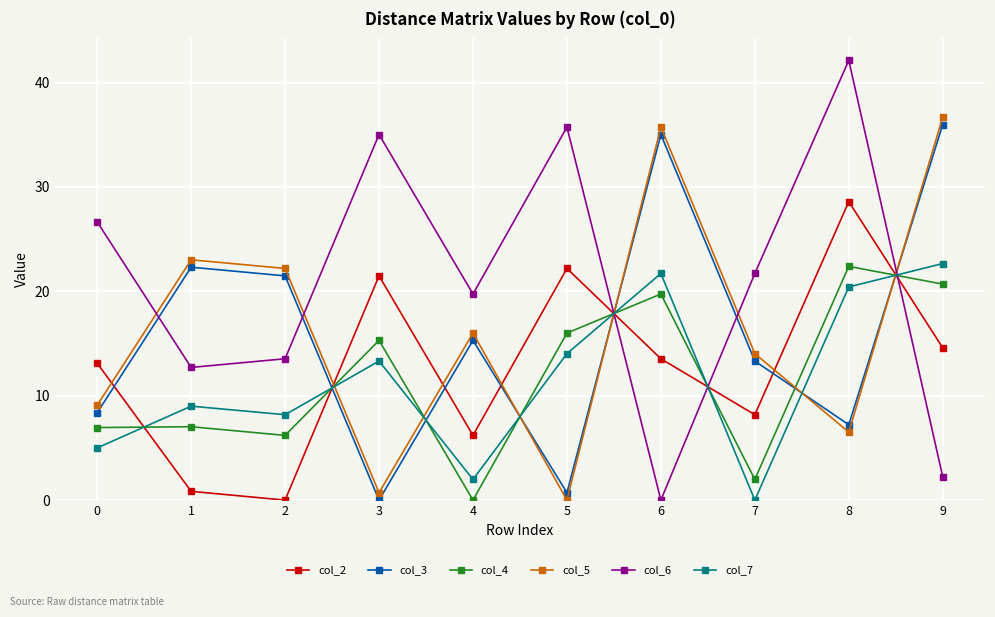

How many distinct data groups are displayed?

6